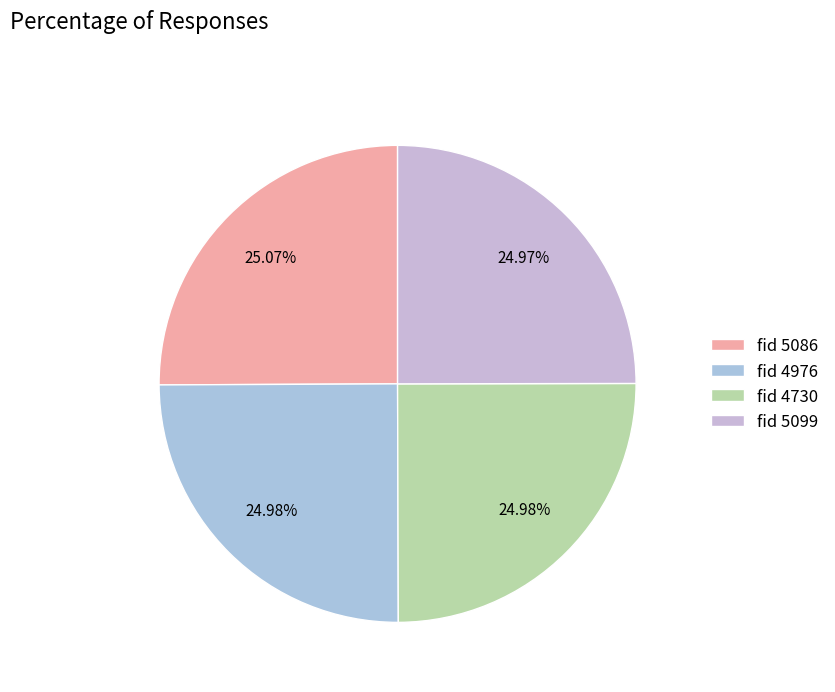

How many segments does this pie chart have?

4